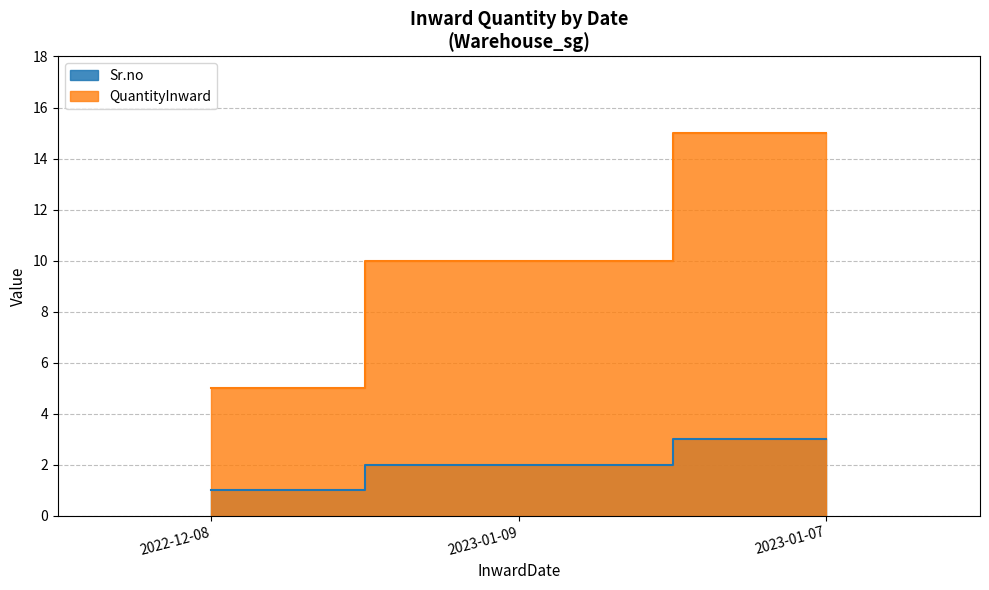

Which has a higher value, 2023-01-07 or 2023-01-09?

2023-01-07